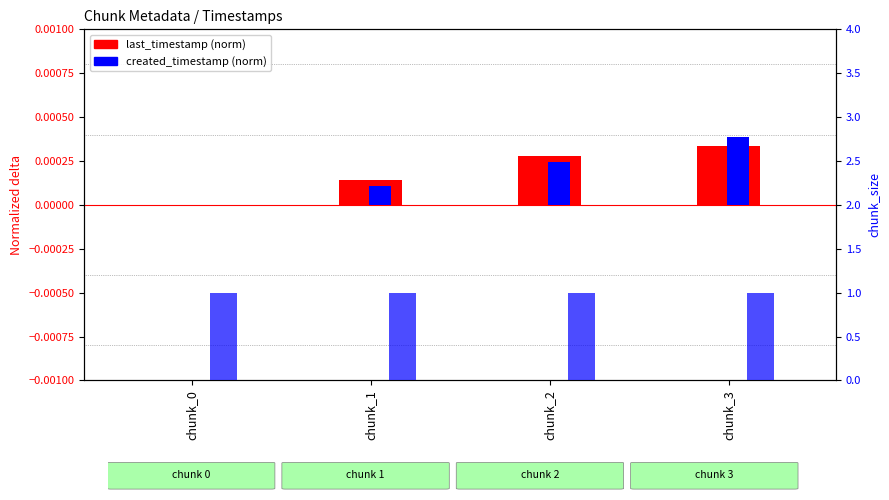

How many data points in created_timestamp (norm) are above 0?

3